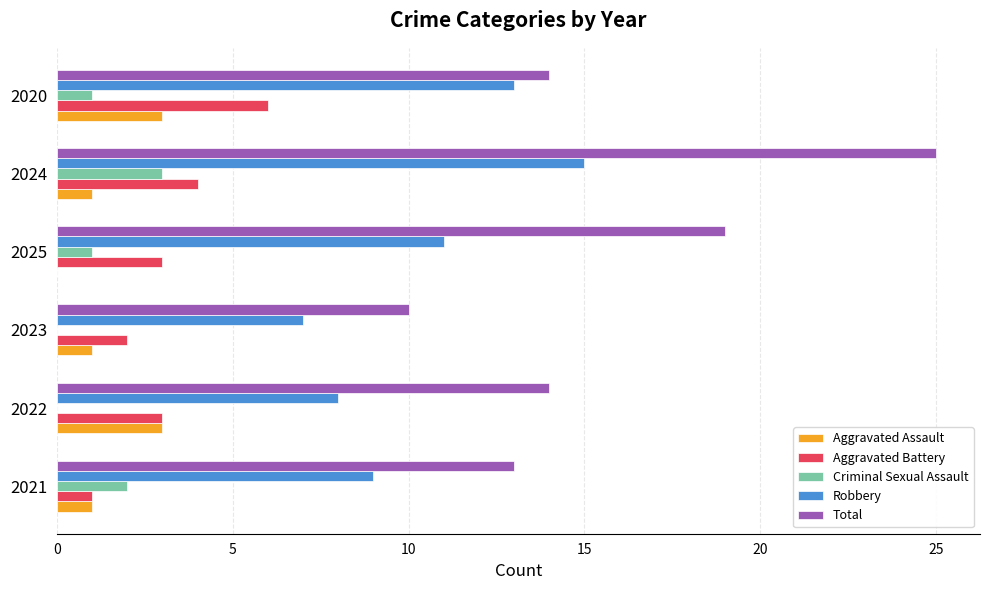

How many distinct data groups are displayed?

5